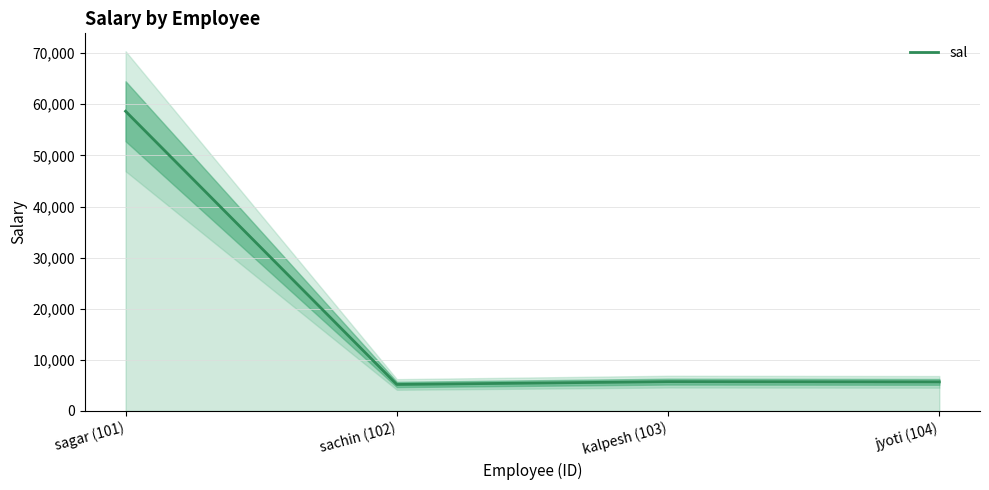

Count the number of values greater than 5738.

1